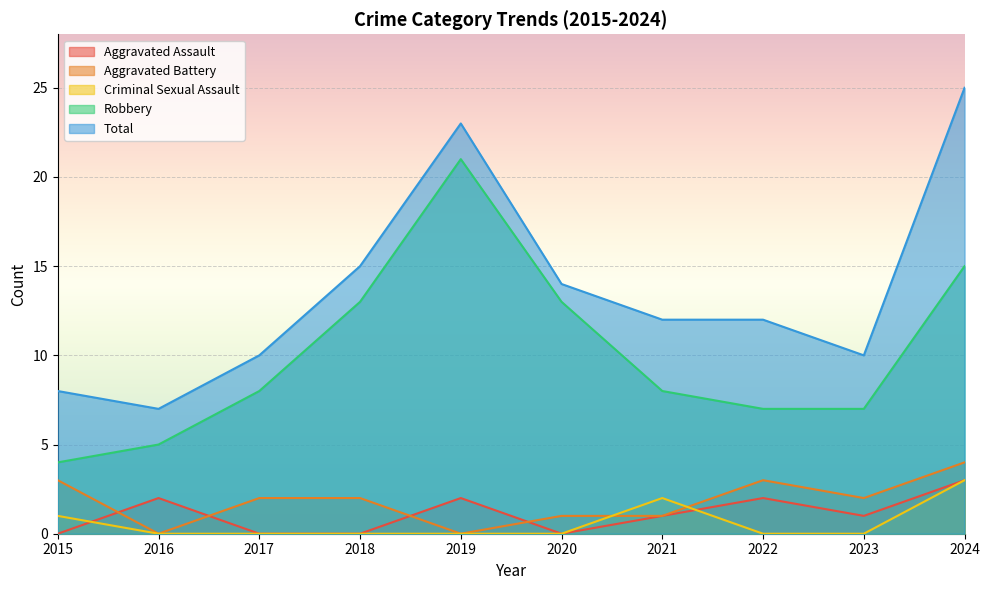

Which category has the lowest value in the Robbery series?

2015